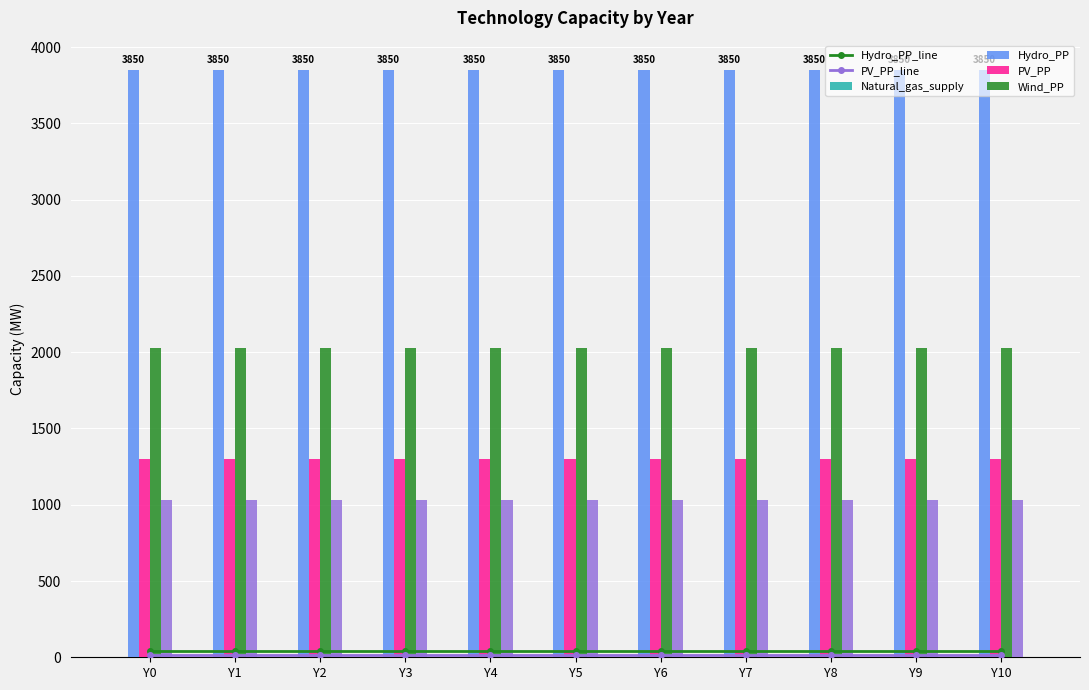

How many groups of bars are there?

11